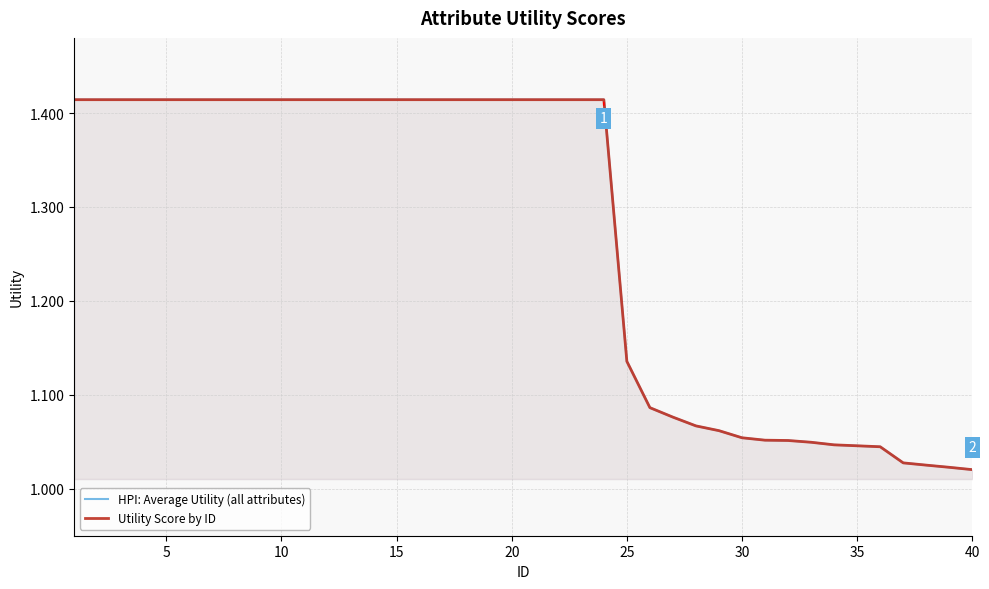

How many lines are shown in the chart?

2